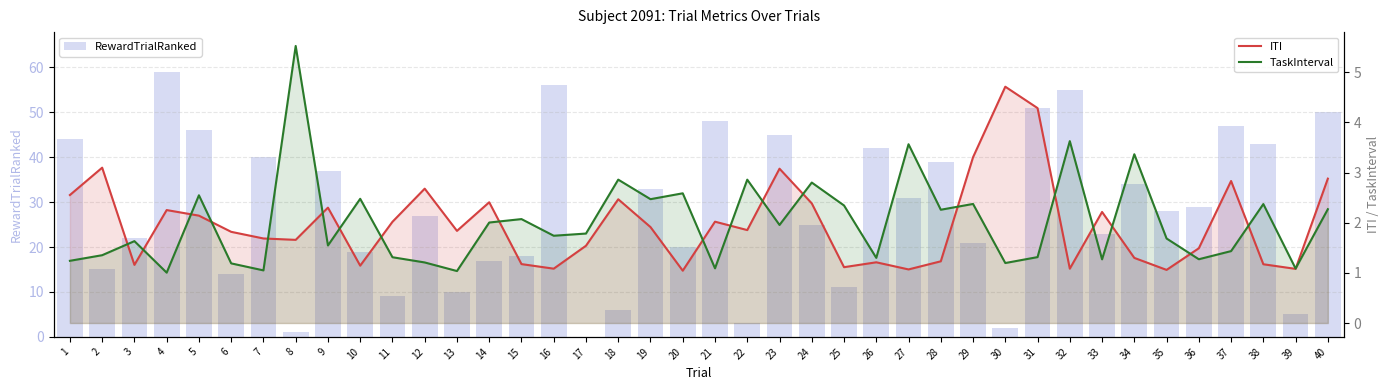

What are all the series names shown in the legend?

RewardTrialRanked, ITI, TaskInterval